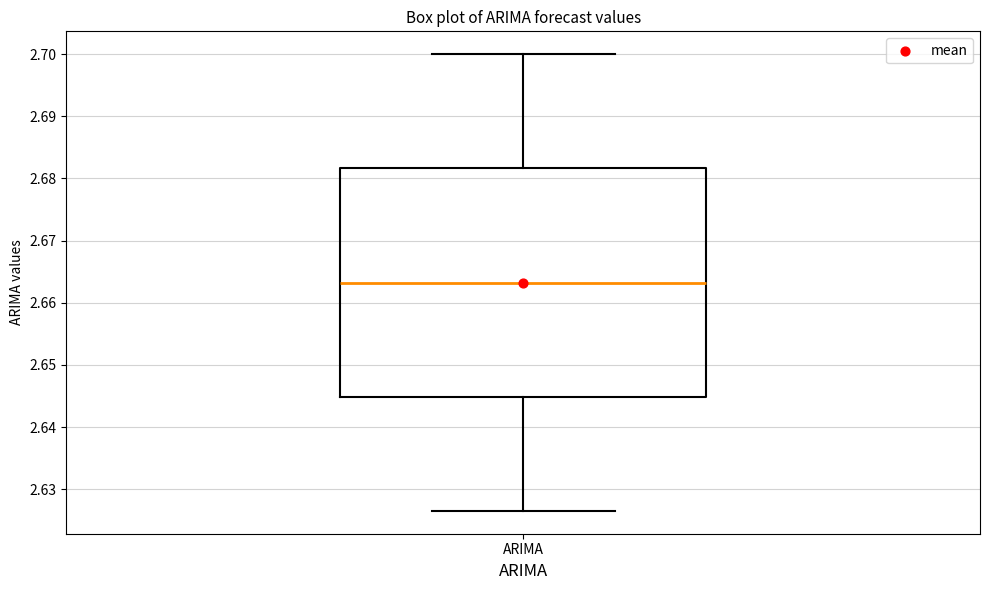

Where is the lower edge of the box for ARIMA on the y-axis? The values are not printed on the chart, so give them approximately, as read against the axis.

2.645